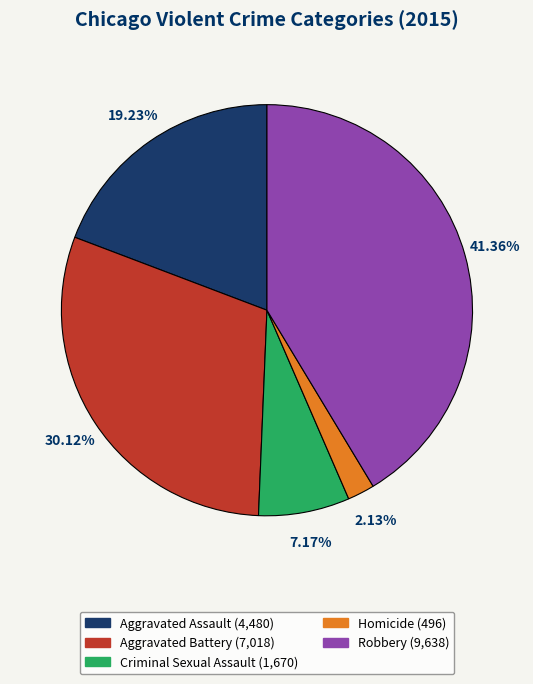

True or false: Aggravated Assault accounts for 32% of the total.

False